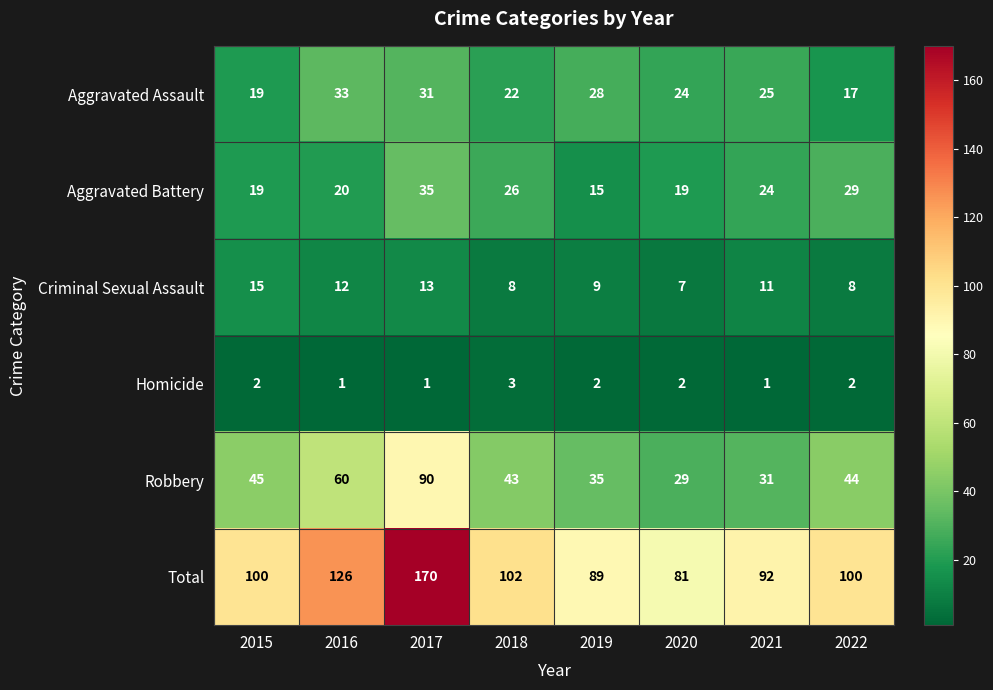

Which series has the largest range (max minus min)?

Total